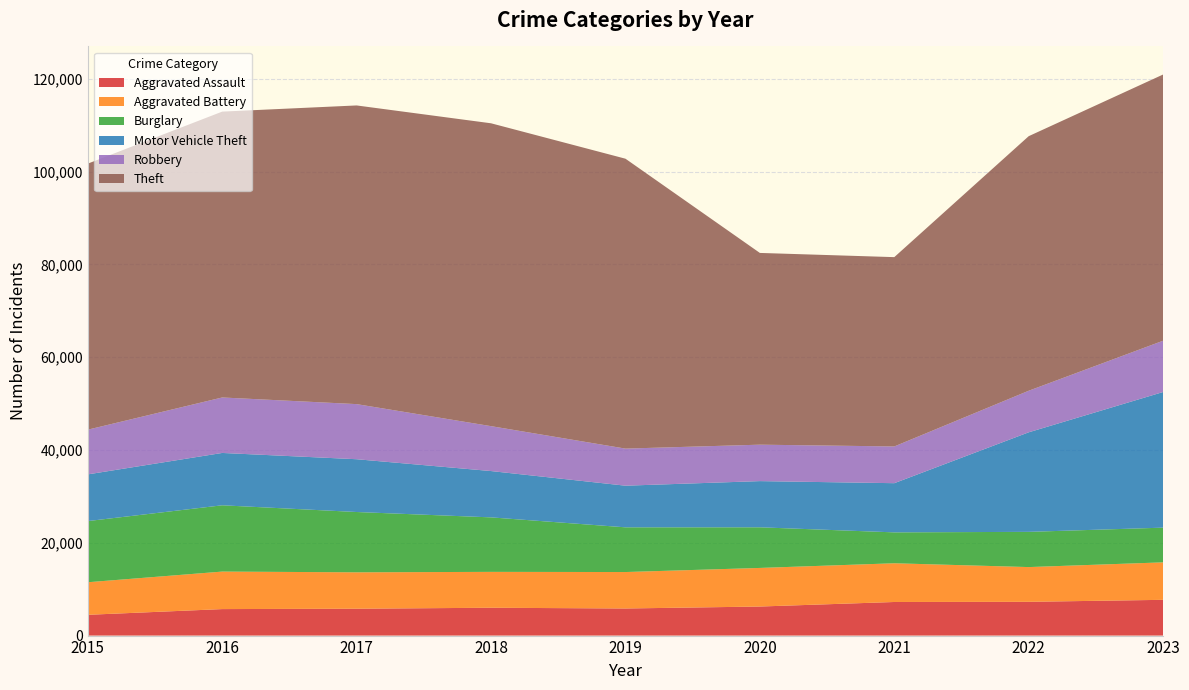

Reading left to right, extract all data points from this chart.

Aggravated Assault: 4480	5712	5793	6001	5841	6264	7242	7280	7708
Aggravated Battery: 7019	8086	7845	7735	7858	8320	8347	7488	8080
Burglary: 13184	14289	13001	11747	9638	8758	6662	7593	7481
Motor Vehicle Theft: 10068	11285	11380	9985	8977	9959	10603	21460	29241
Robbery: 9638	11960	11880	9681	7995	7855	7920	8962	11058
Theft: 57351	61623	64386	65289	62495	41335	40810	54877	57388